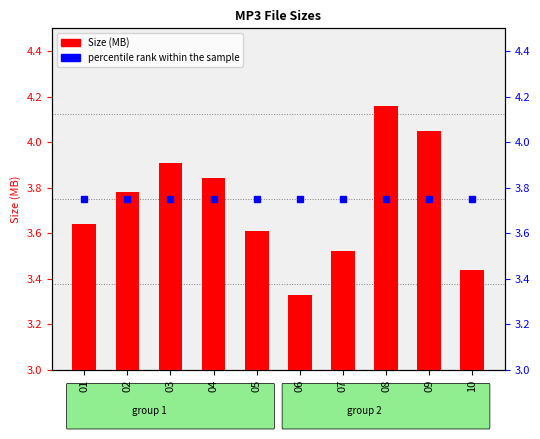

Rank the categories by percentile rank within the sample value from lowest to highest.

01, 02, 03, 04, 05, 06, 07, 08, 09, 10